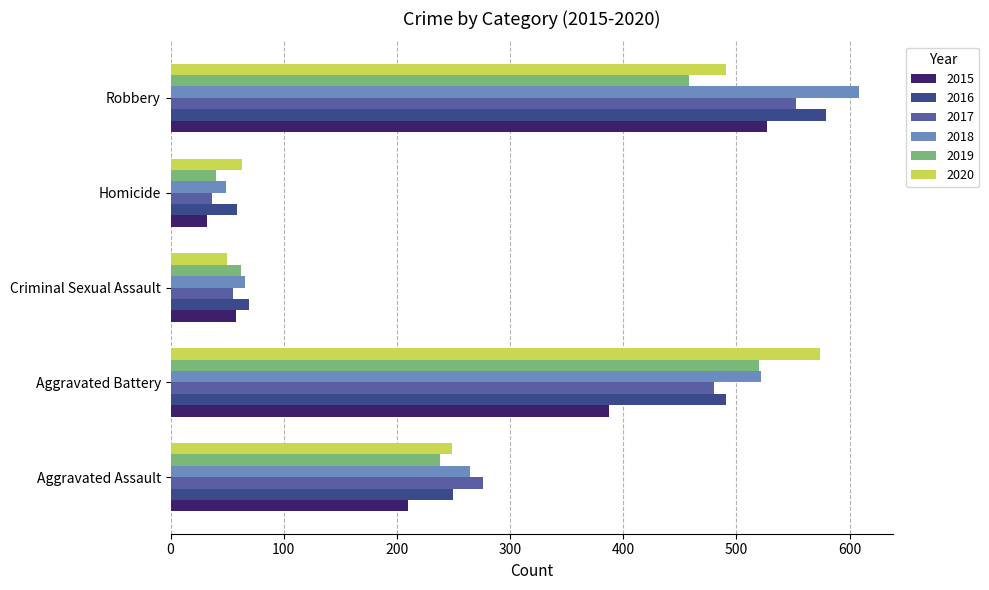

What is the difference between the maximum and minimum values in the 2020 series?

524